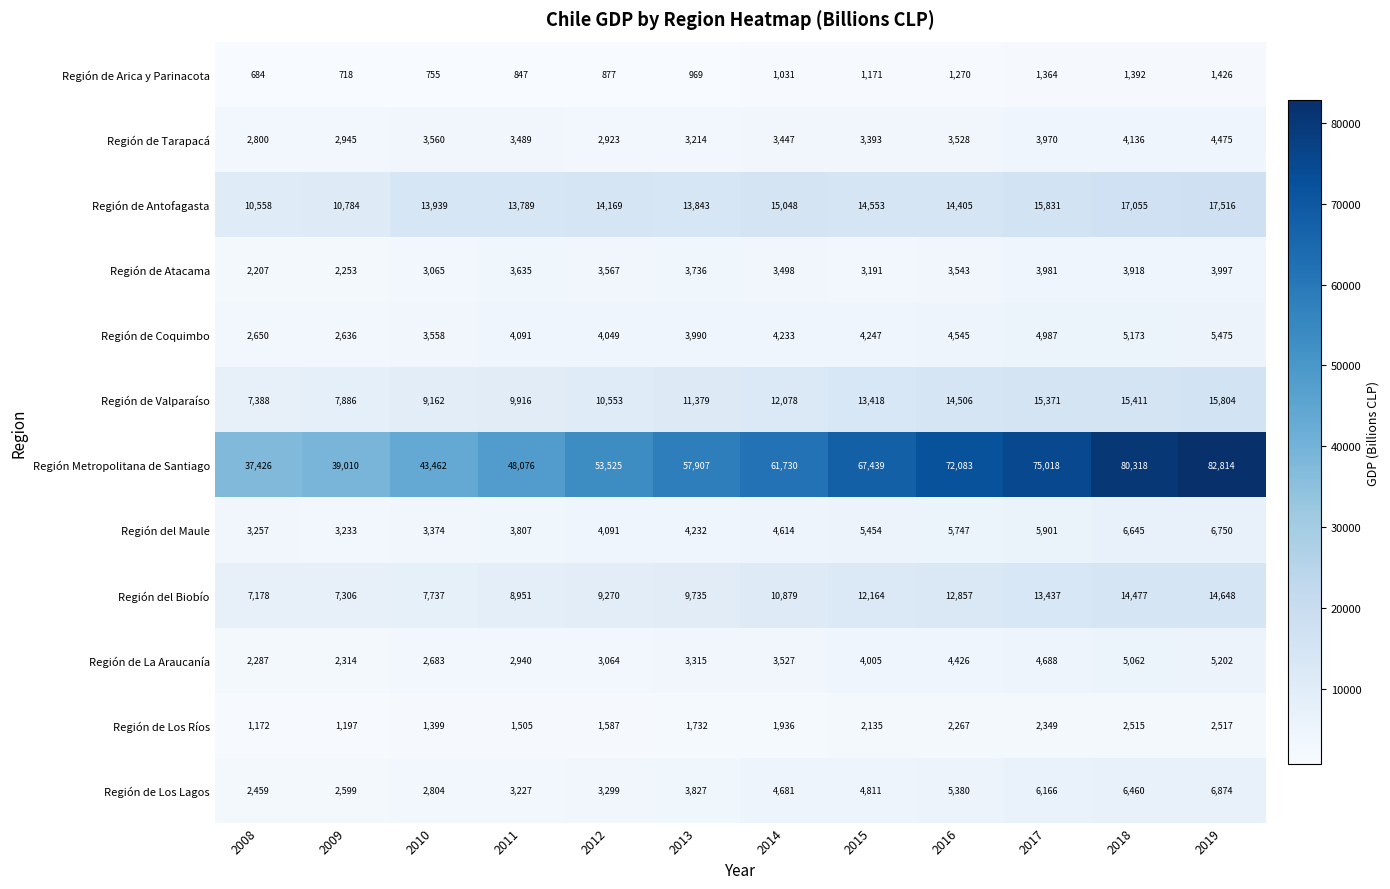

Rank the series at 2013 from highest to lowest value.

Región Metropolitana de Santiago, Región de Antofagasta, Región de Valparaíso, Región del Biobío, Región del Maule, Región de Coquimbo, Región de Los Lagos, Región de Atacama, Región de La Araucanía, Región de Tarapacá, Región de Los Ríos, Región de Arica y Parinacota